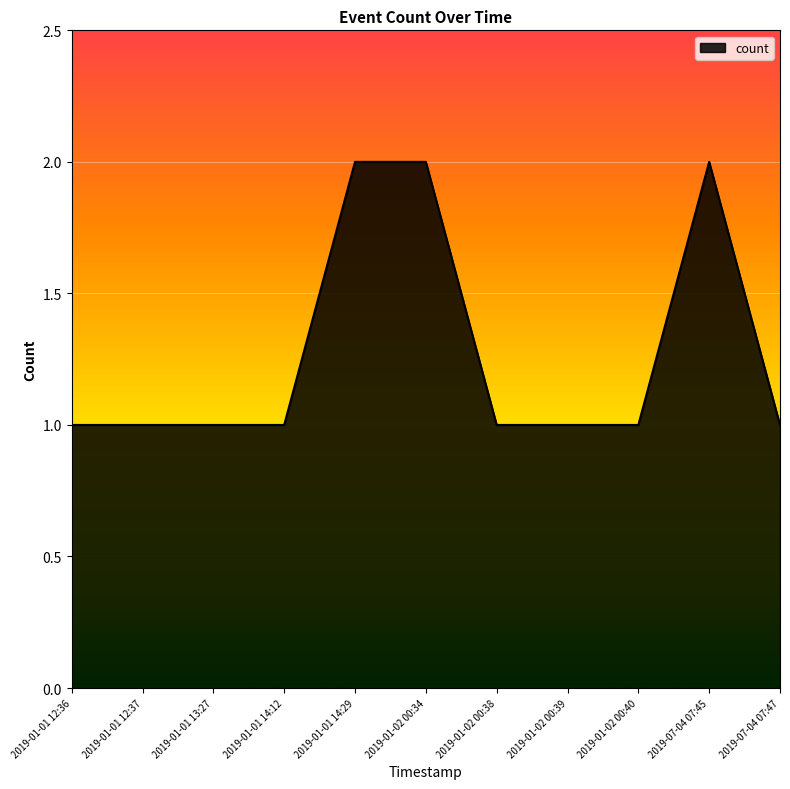

Approximately how many times larger is the value at 2019-01-01 14:29 compared to 2019-01-02 00:39?

2.0